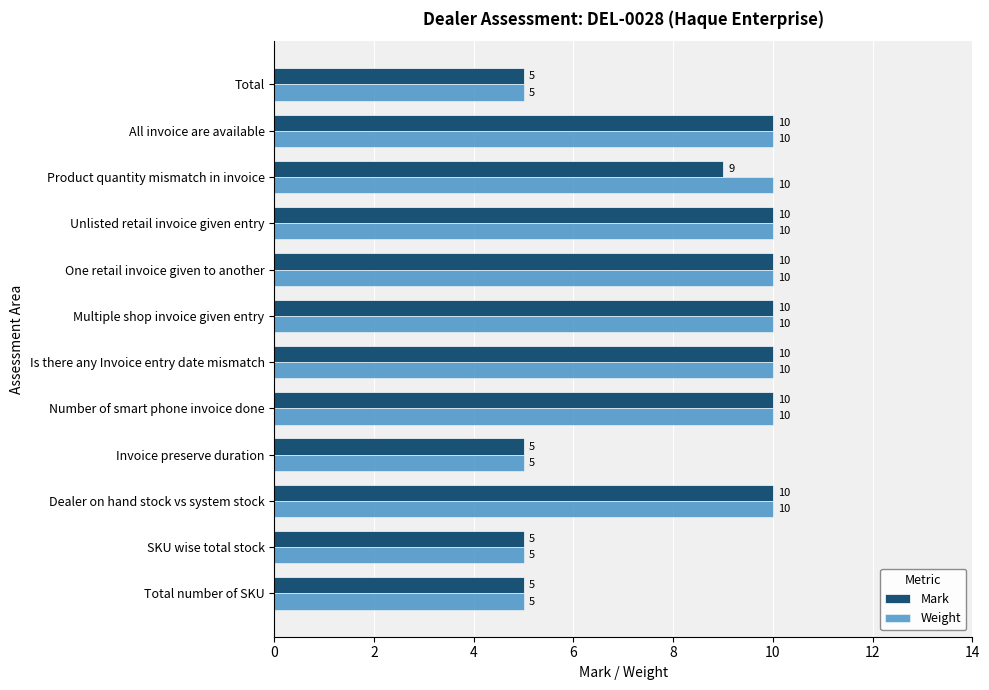

What is the lowest value of the Mark series?

5